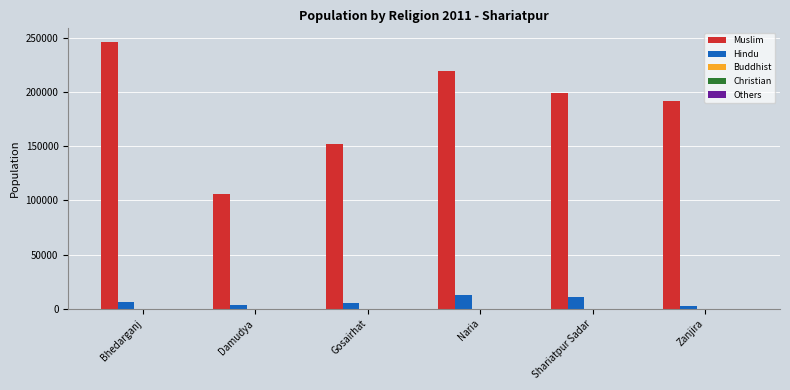

True or false: Muslim has a value of 361098 at Naria.

False